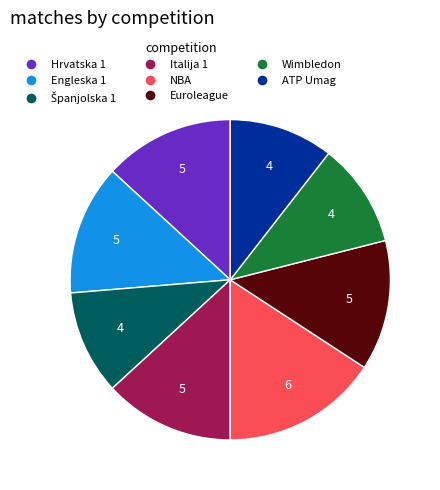

Combined, do NBA and Euroleague account for over 50%?

No